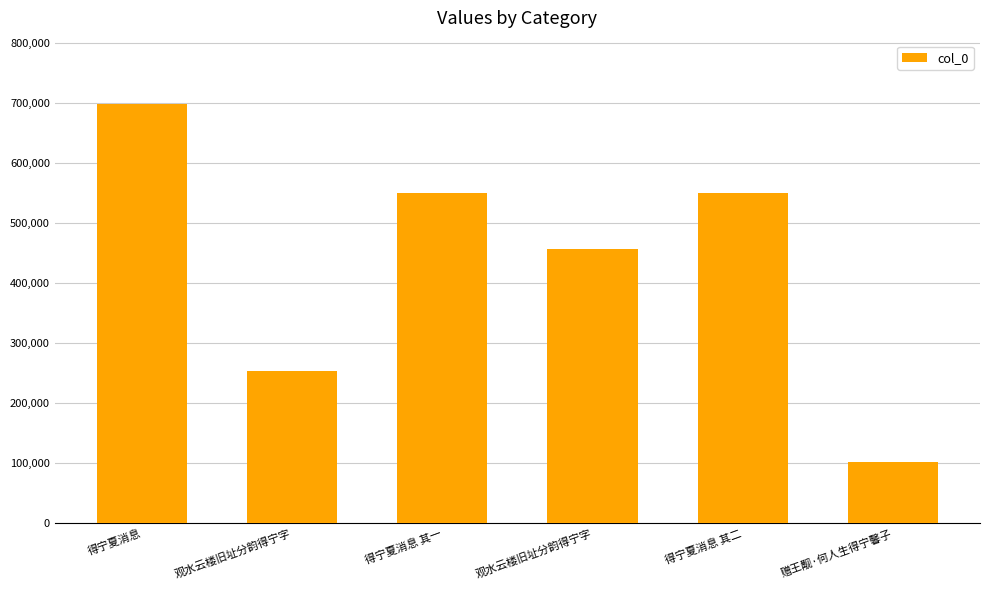

Reading right to left, list all the values displayed in this chart.

102682	550682	457343	550681	254188	699012